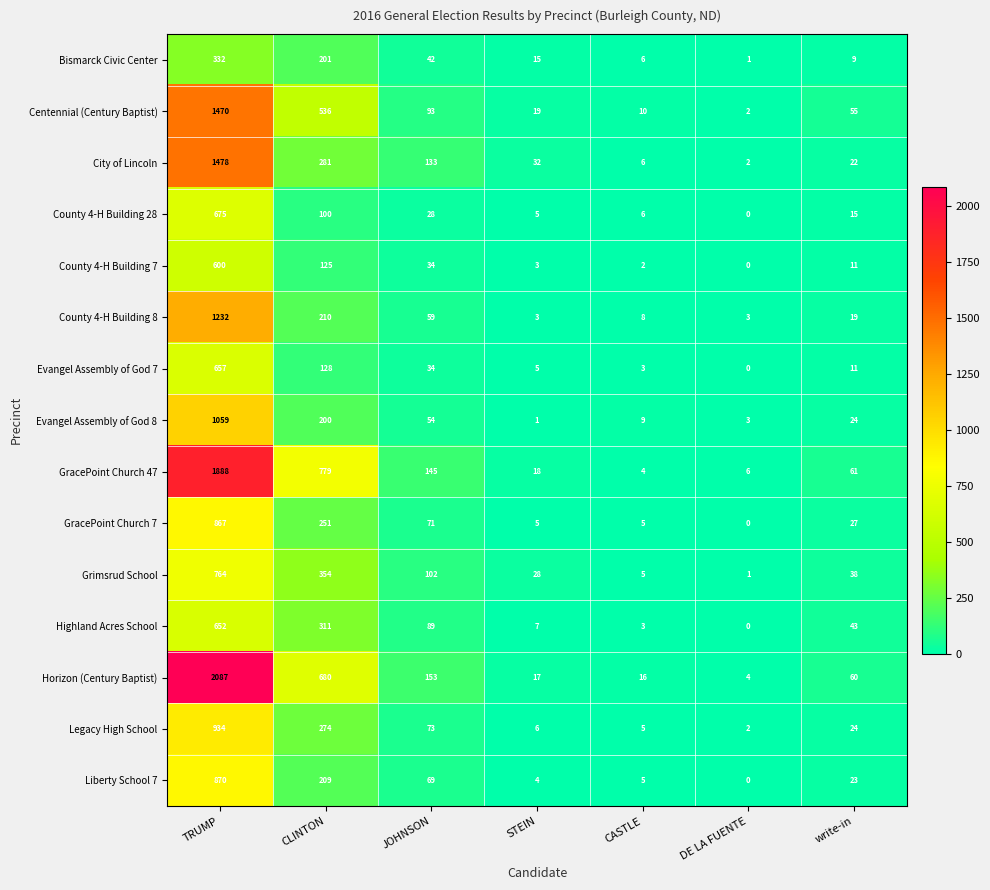

What is the difference between the highest and lowest values at CASTLE?

14